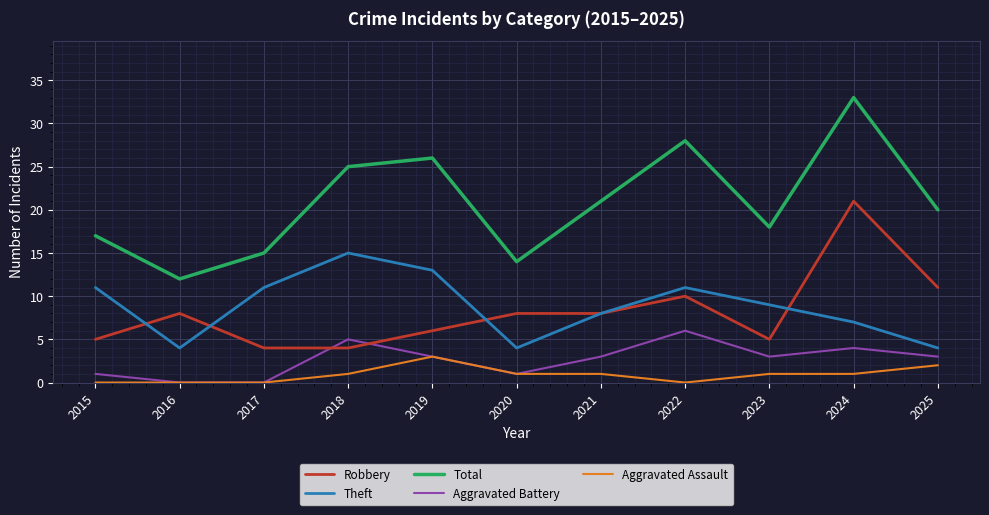

In Theft, how many points are higher than both neighbors (excluding endpoints)?

2